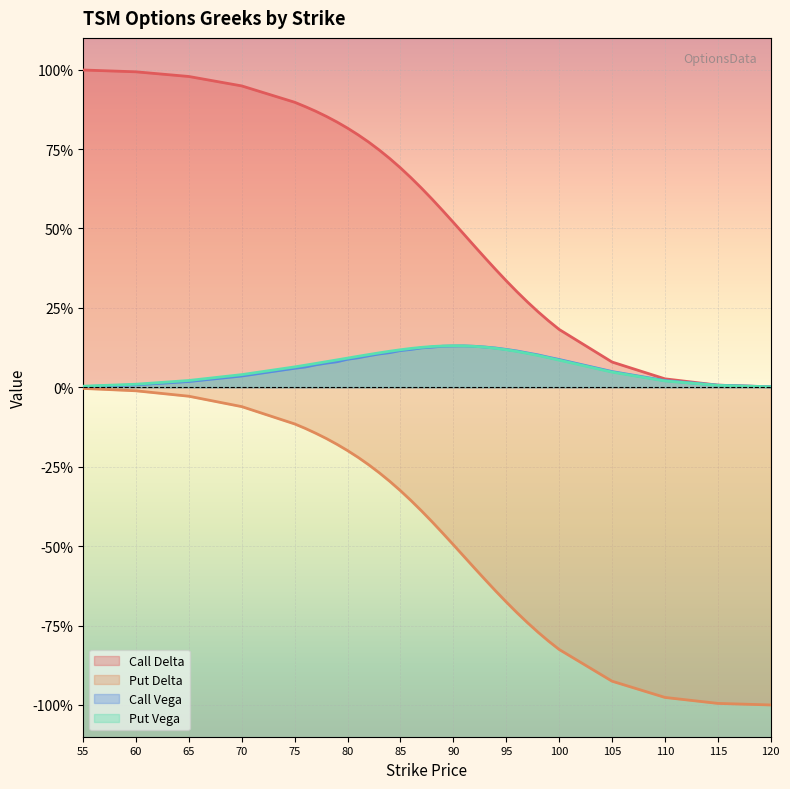

What is the difference between the Call Vega values at 84 and 65?

0.1